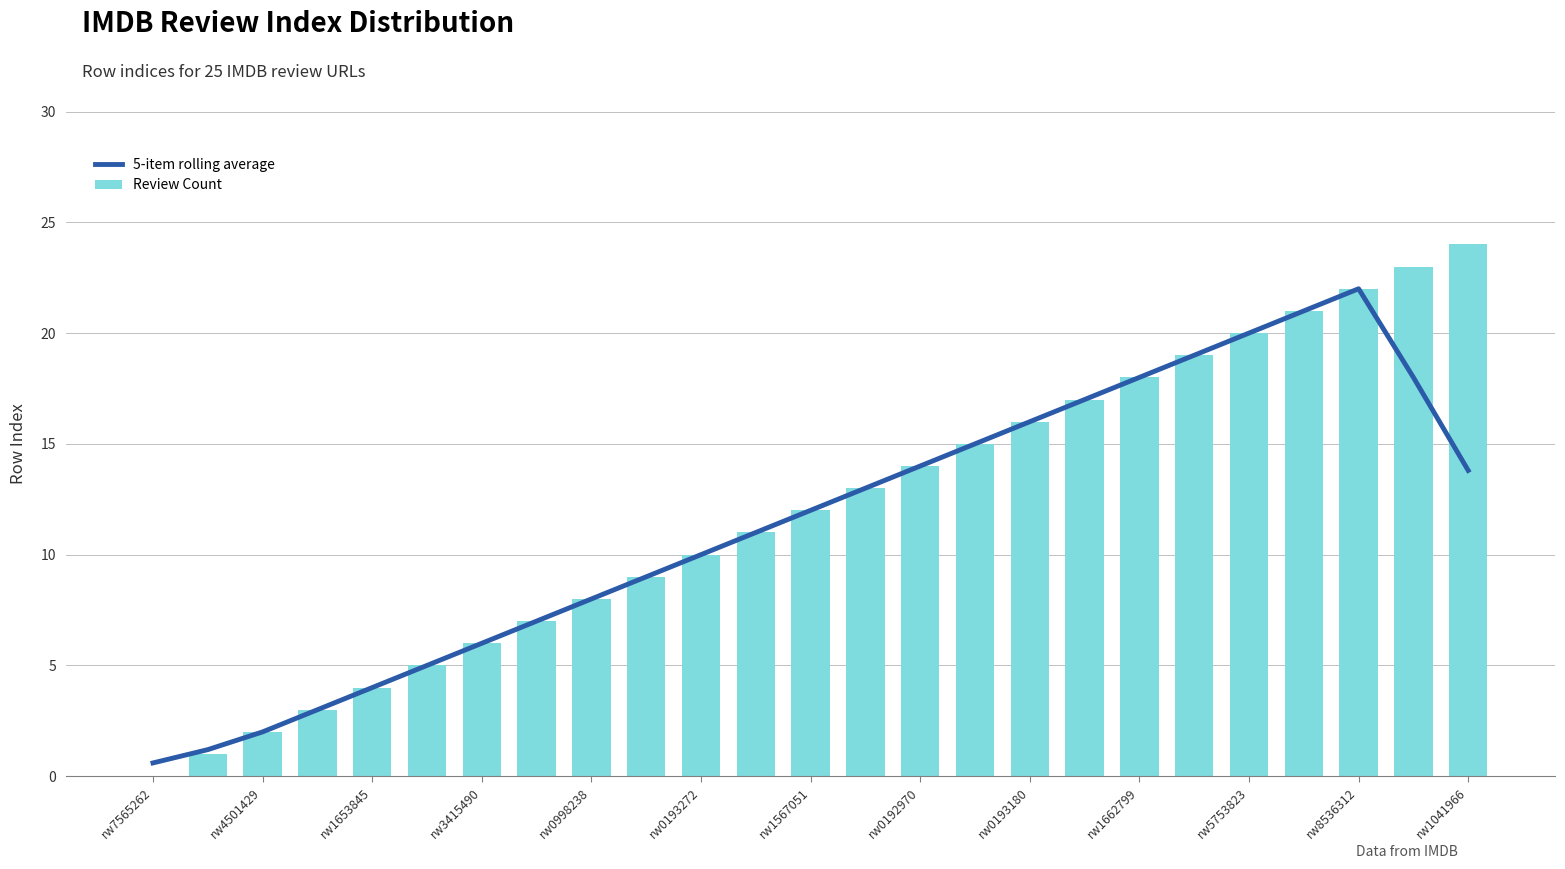

Does the chart contain any negative values?

No